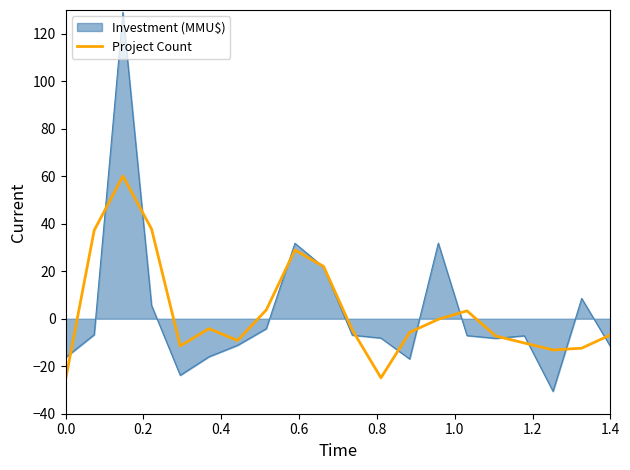

Which series has the largest range (max minus min)?

Investment (MMU$)